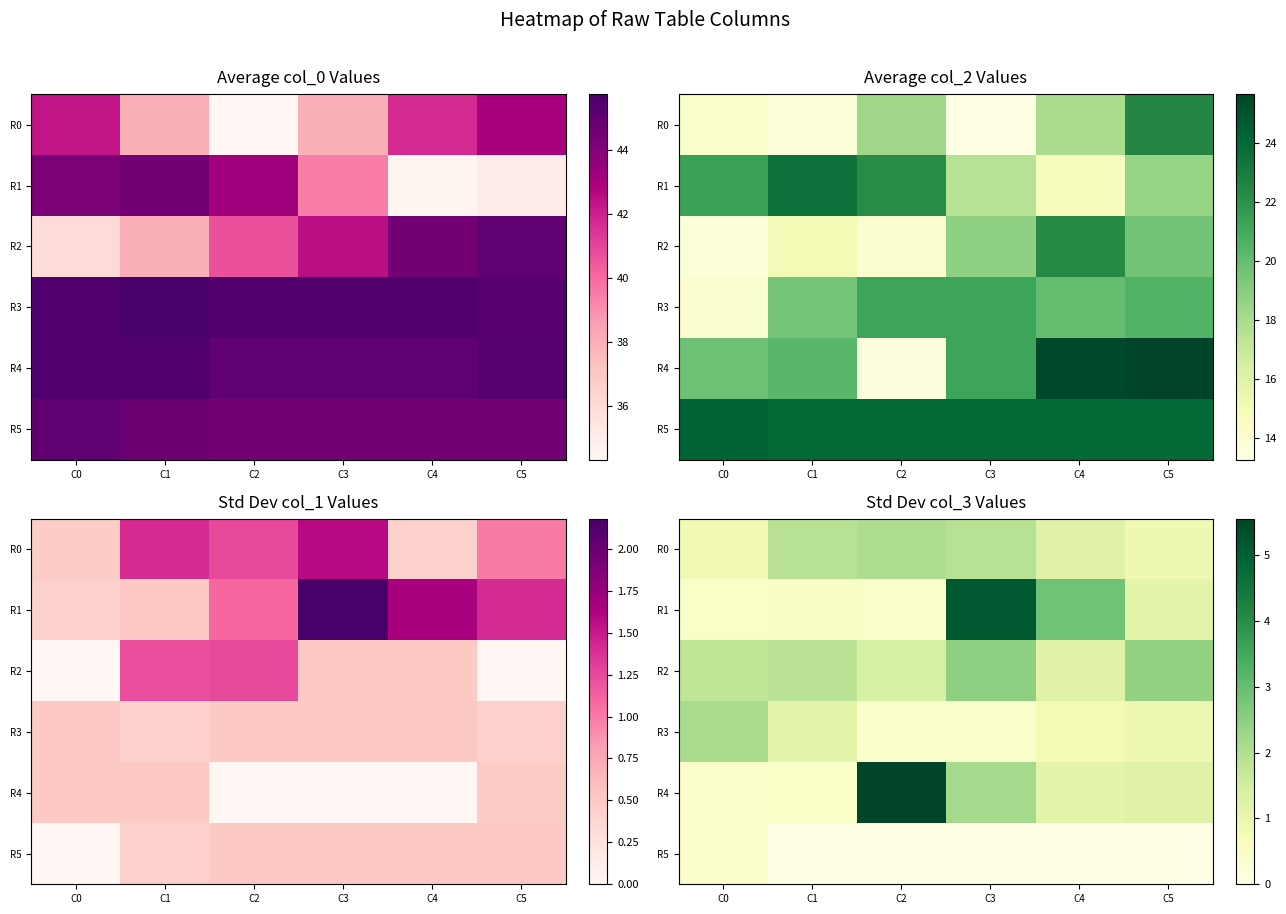

List the series in order of their peak value, lowest first.

R5, R0, R3, R2, R1, R4